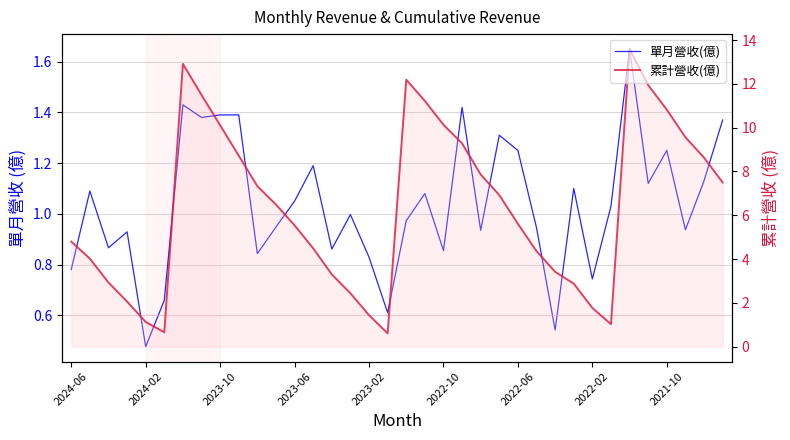

At which category does the chart reach its peak across all series?

30